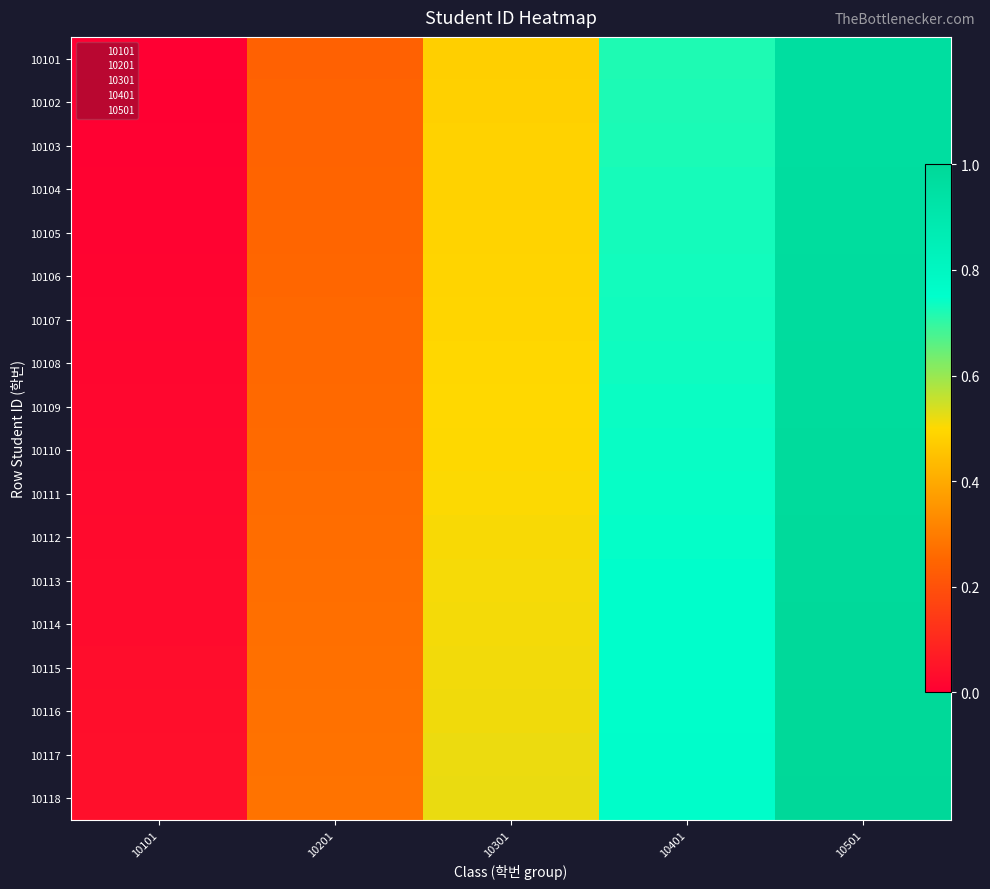

At how many categories does at least one series exceed 0?

5